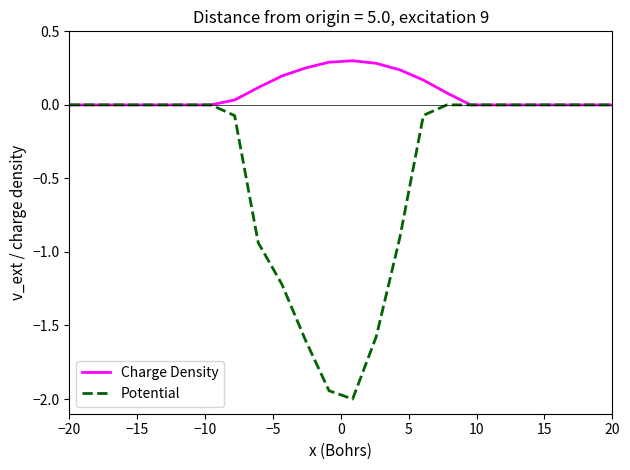

List the series in order of their peak value, lowest first.

Potential, Charge Density